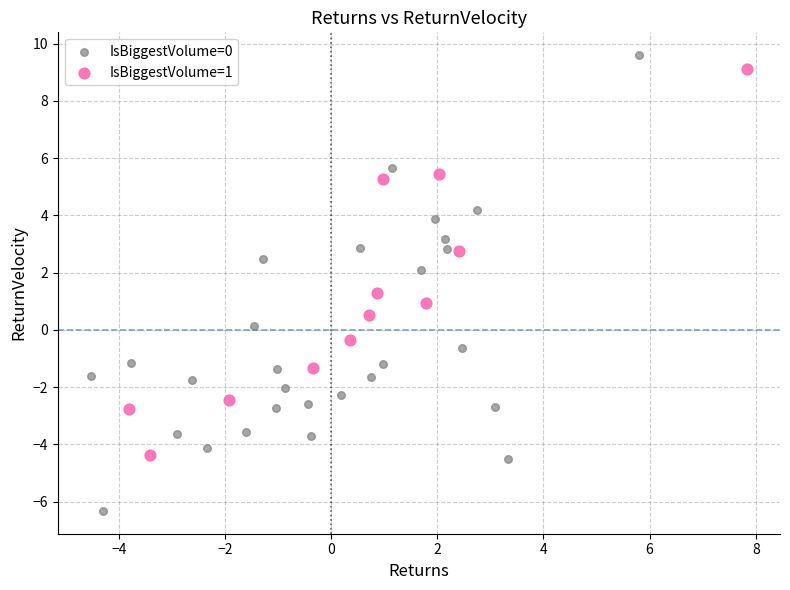

Which series has the largest Y range (max minus min)?

IsBiggestVolume=0